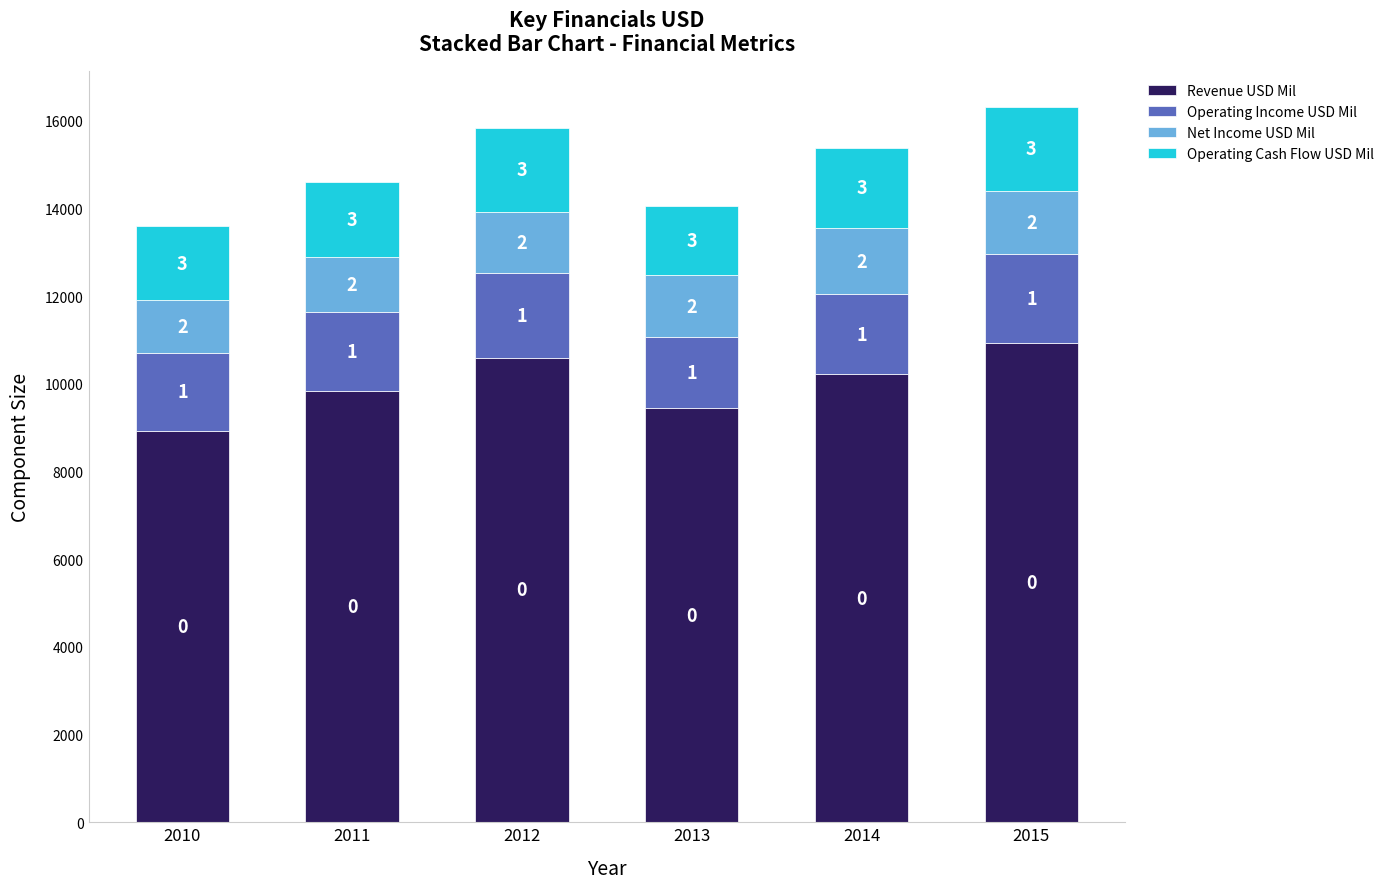

How many bars are there in total?

6